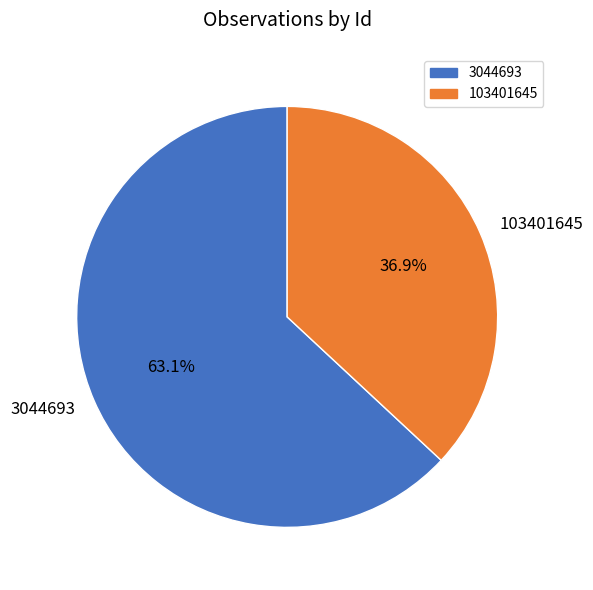

Count the number of slices in the pie.

2